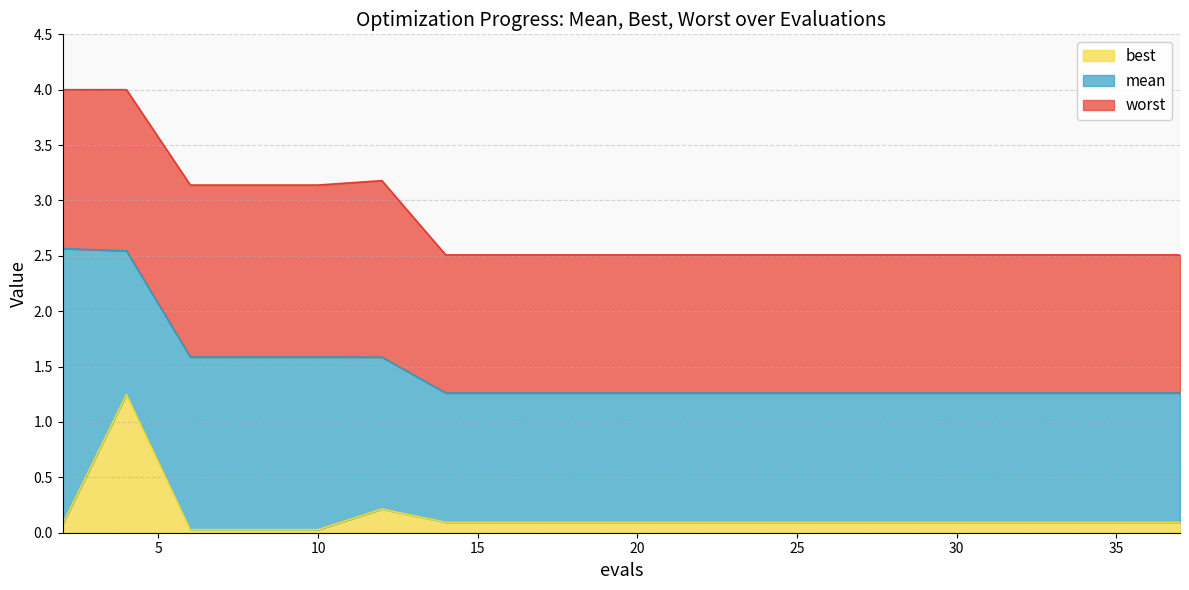

Which series has the largest total across all categories?

worst